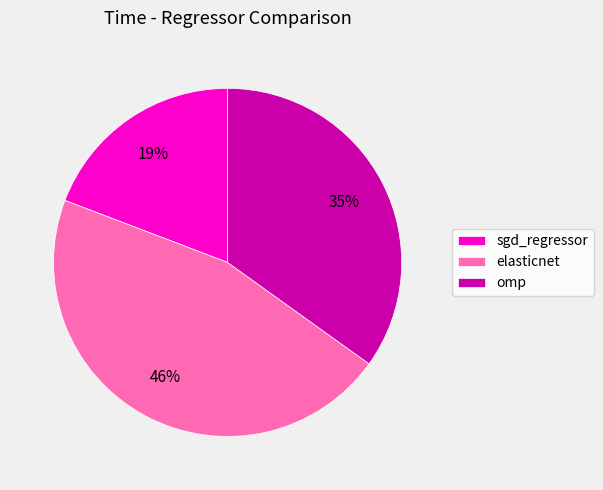

Which slice is the smallest?

sgd_regressor